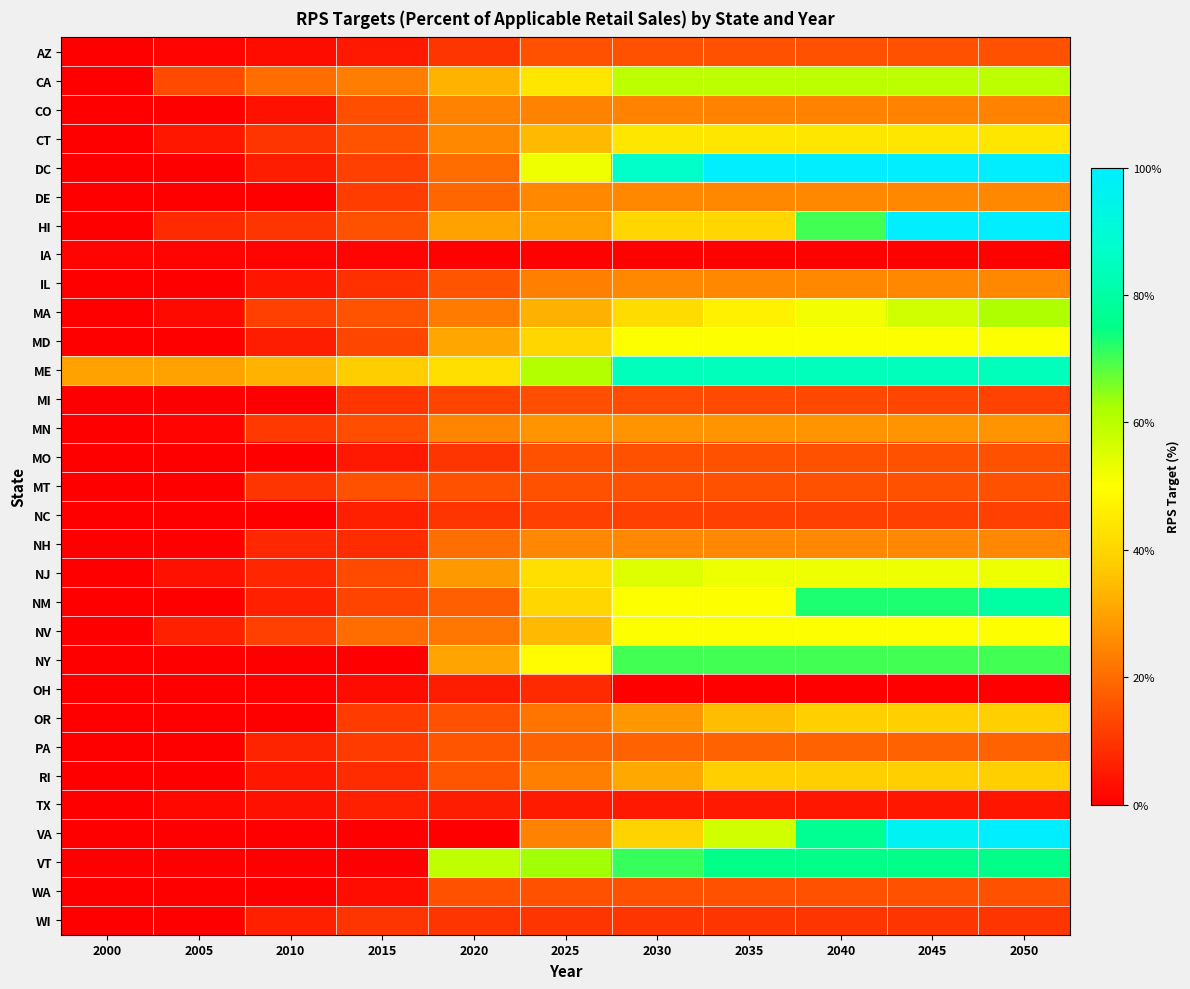

At which category is the sum across all series the highest?

2050